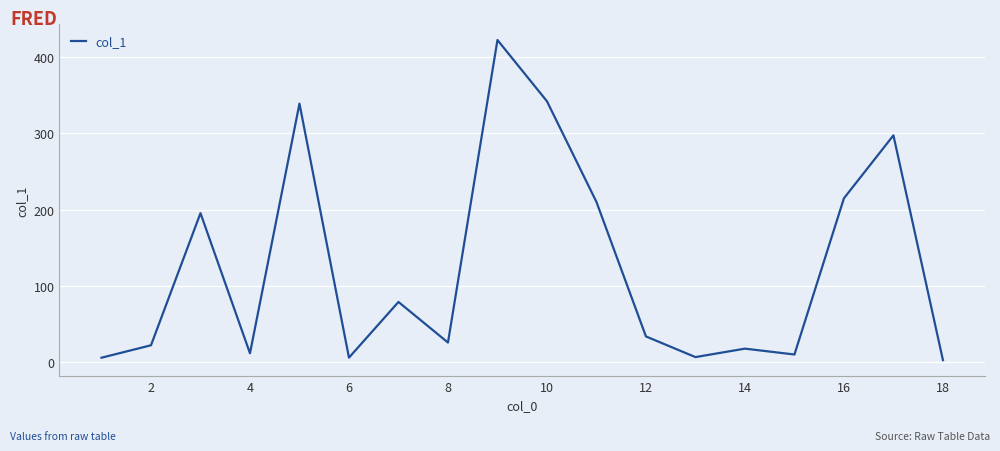

What is the maximum value shown in the chart?

422.3